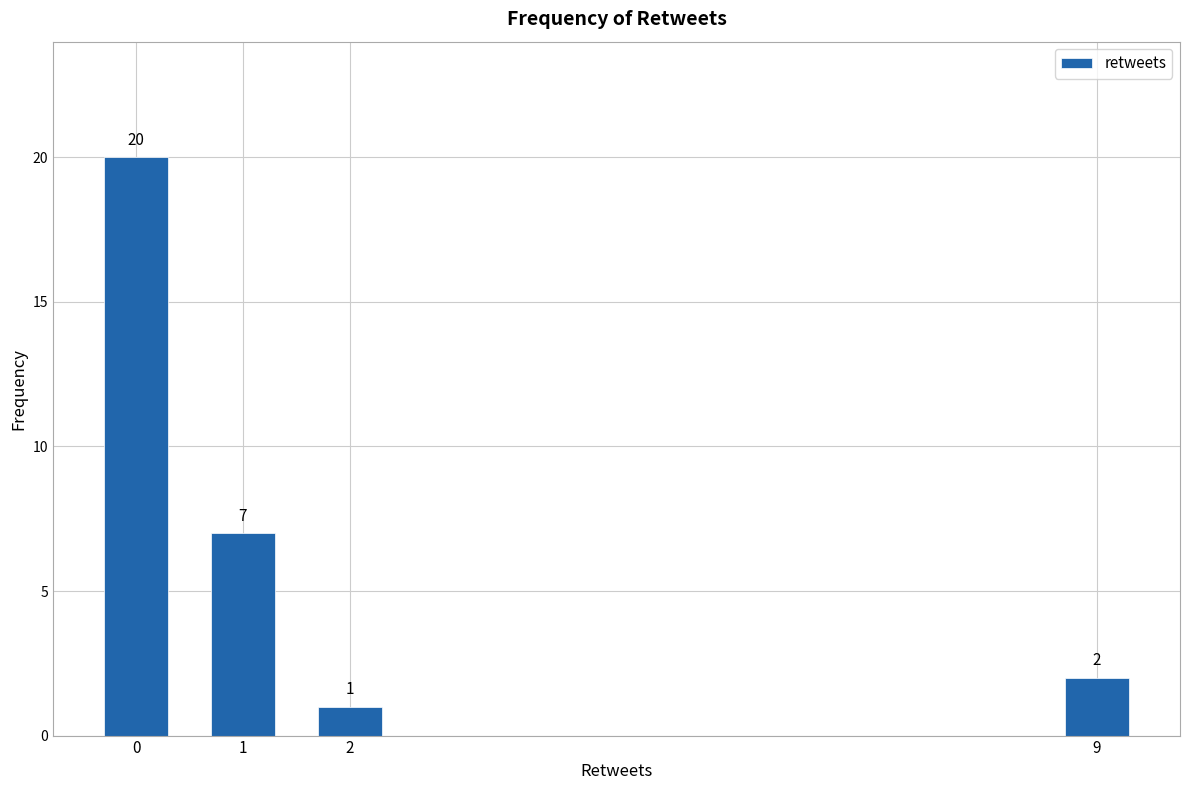

Reading left to right, extract all data points from this chart.

0=20	1=7	2=1	9=2